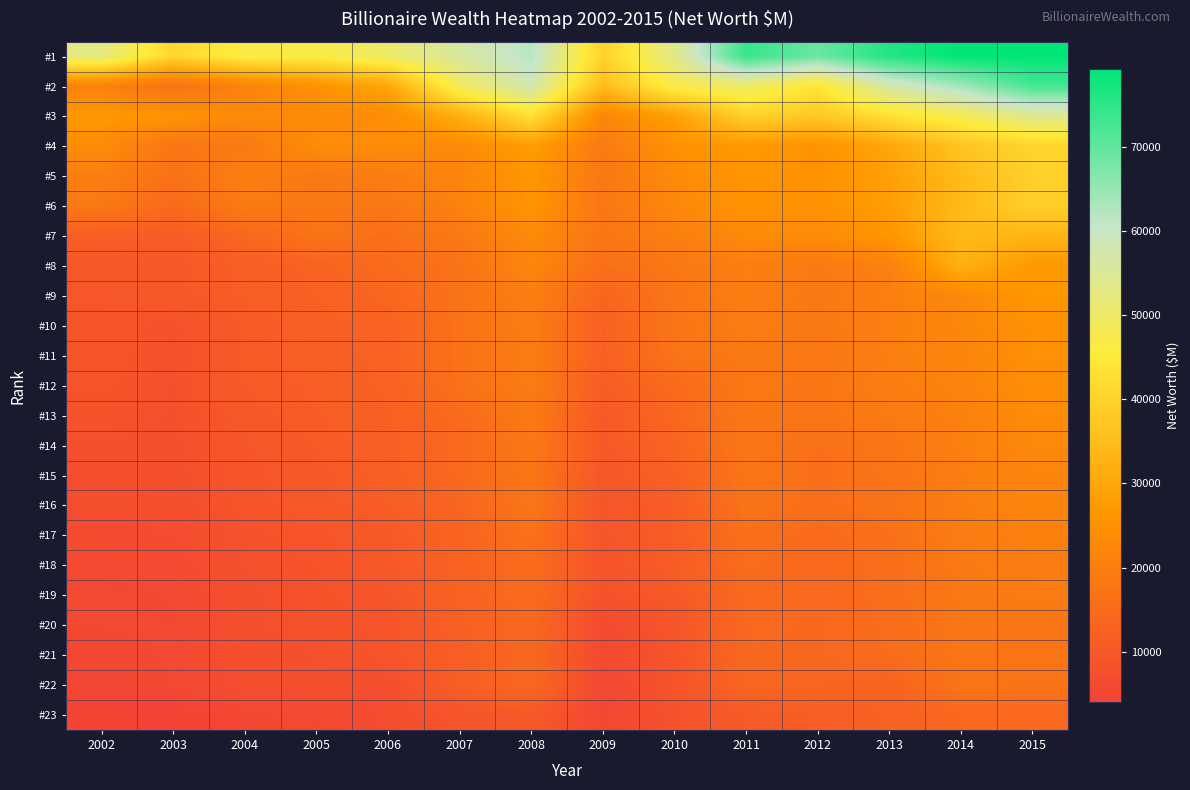

Between 2003 and 2009, which is larger?

2003